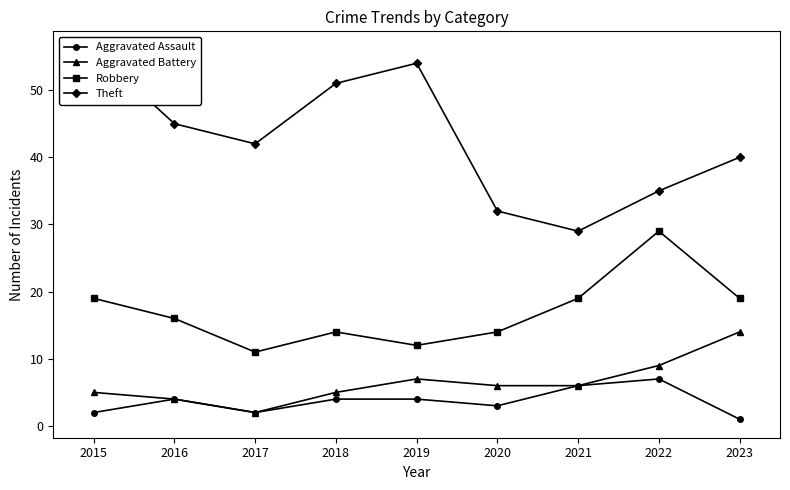

Which has a higher value, 2021 or 2016?

2021